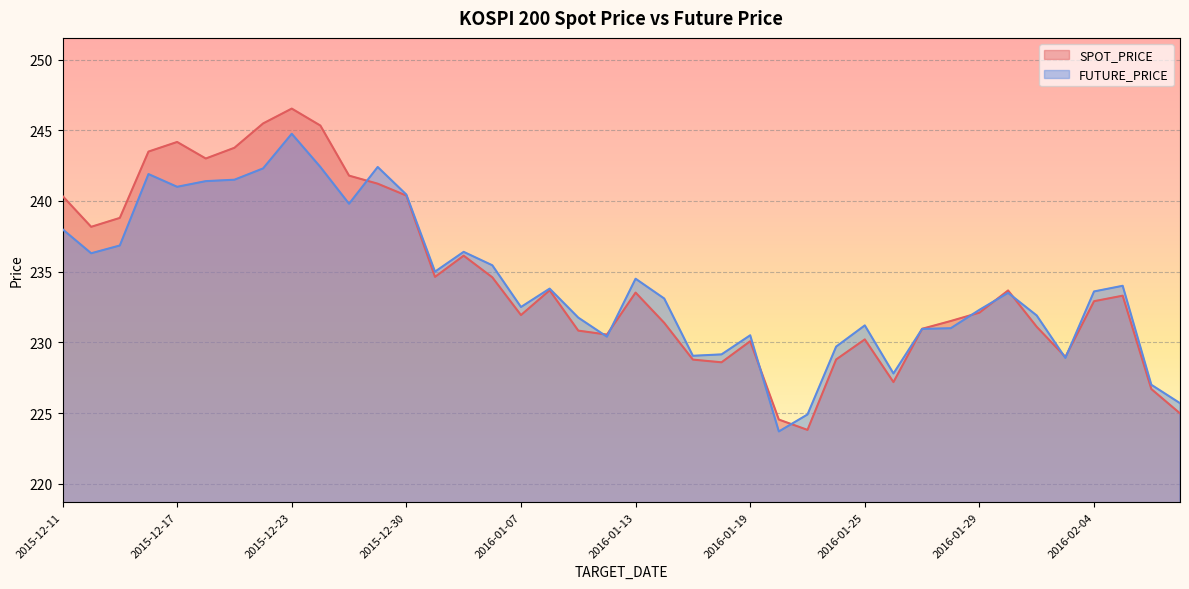

Rank the series by their average value, from highest to lowest.

SPOT_PRICE, FUTURE_PRICE